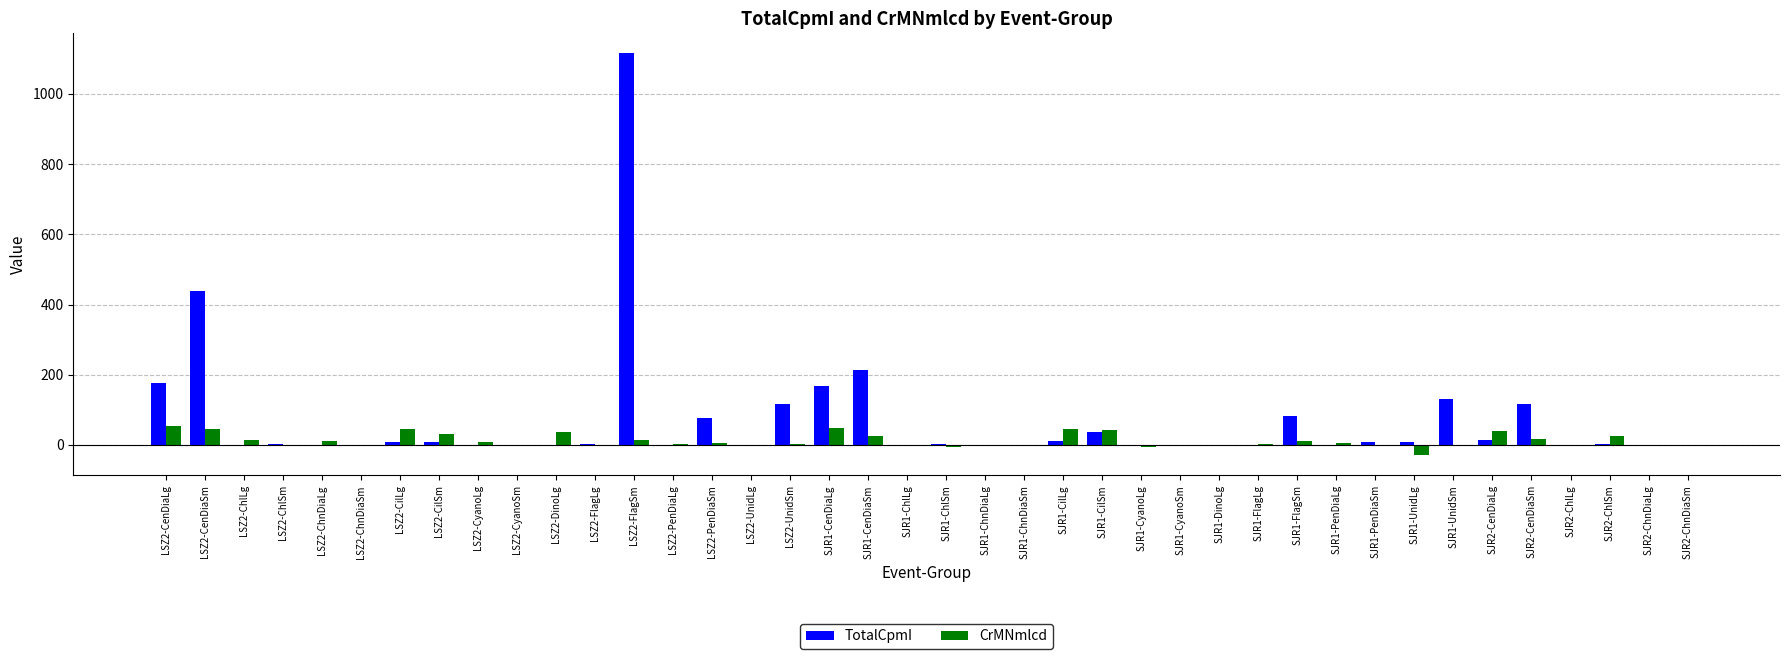

Where is TotalCpmI nearest to the value 557?

LSZ2-CenDiaSm